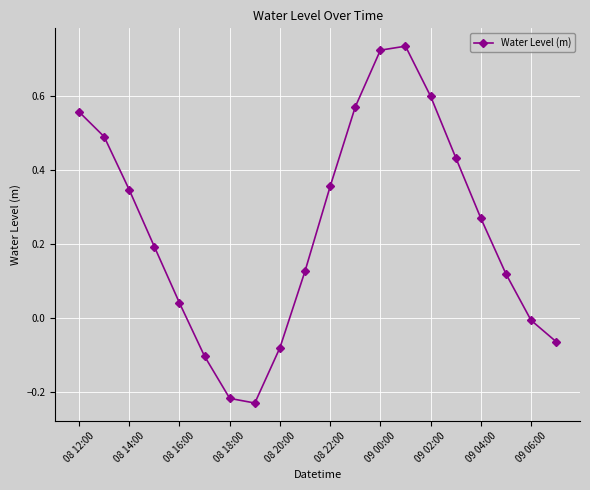

True or false: there are more than 0 points higher than both neighbors.

True